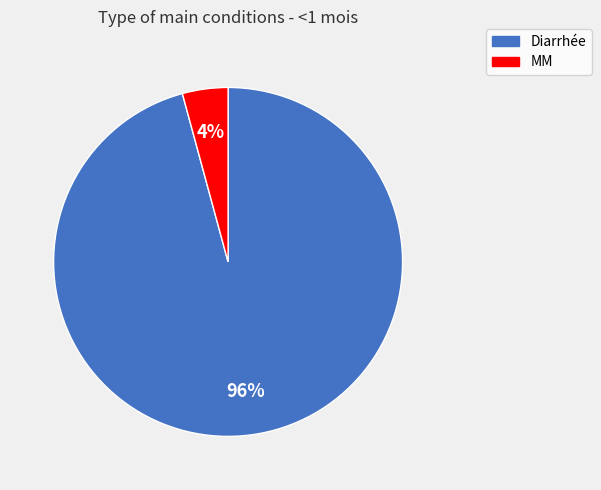

How many segments does this pie chart have?

2